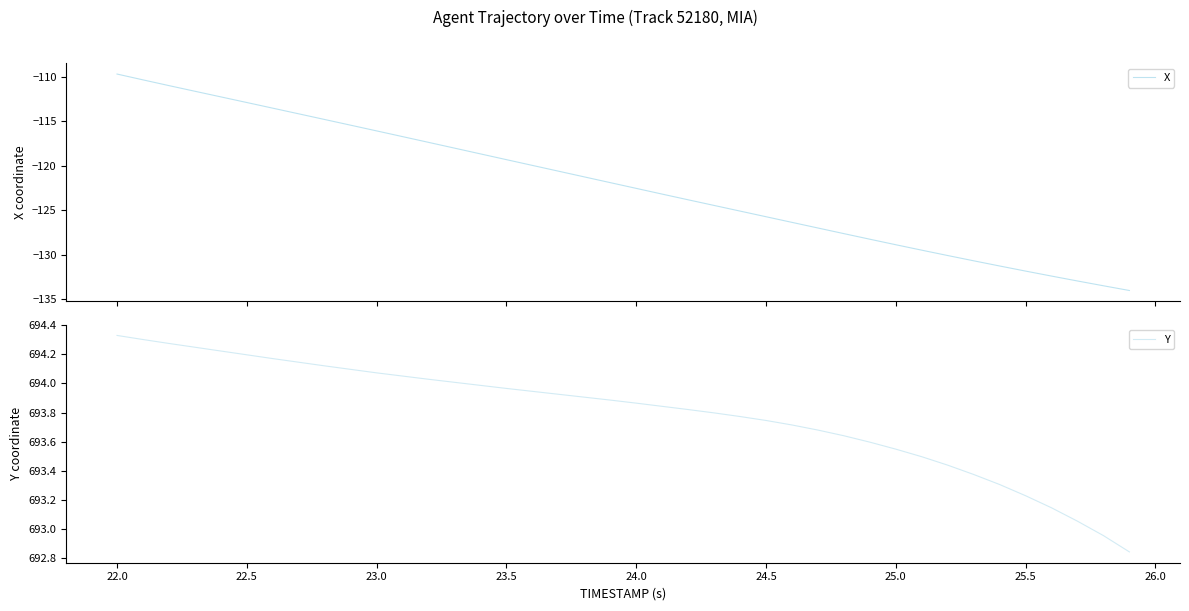

True or false: Y and X cross at least once.

False